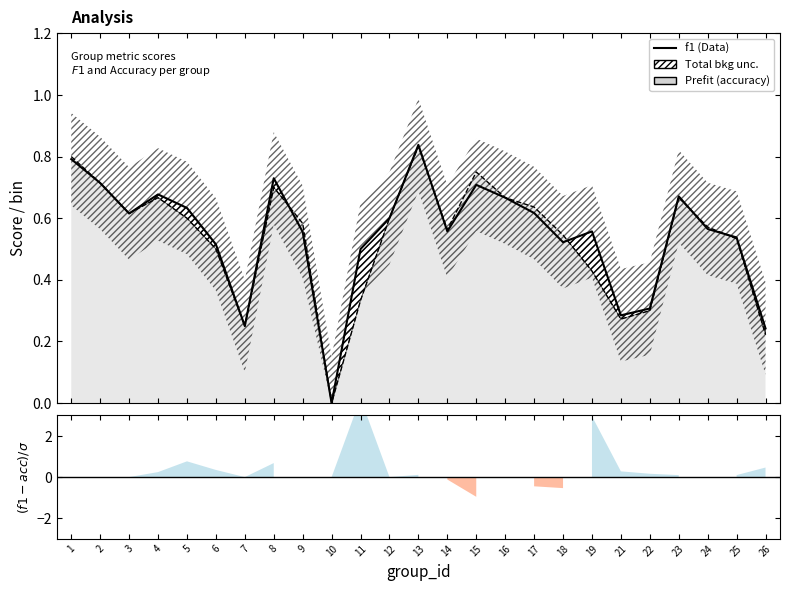

Reading left to right, list all the values displayed in this chart.

0.8	0.7	0.6	0.7	0.6	0.5	0.2	0.7	0.6	0.0	0.5	0.6	0.8	0.6	0.7	0.7	0.6	0.5	0.6	0.3	0.3	0.7	0.6	0.5	0.2